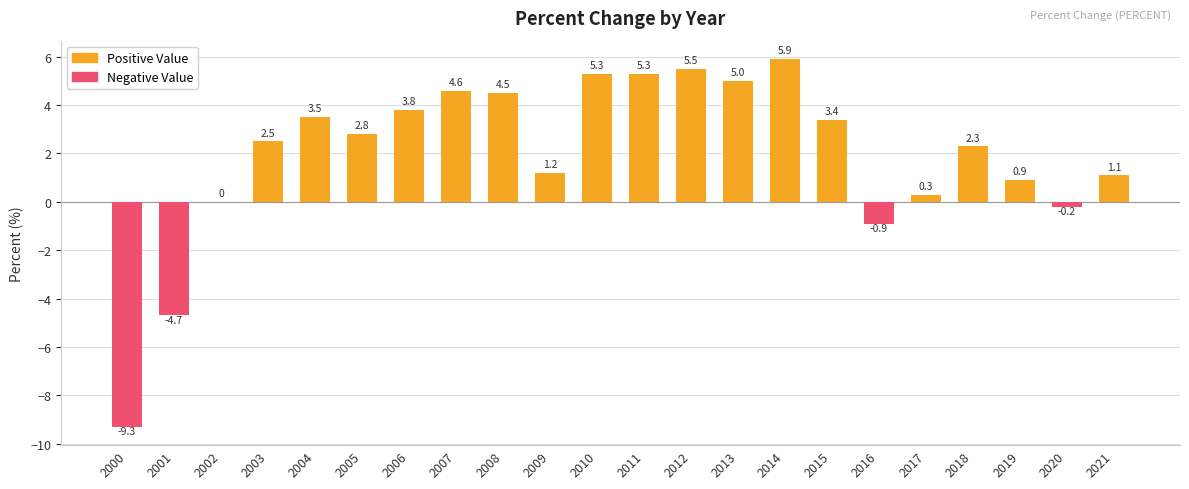

How many values exceed 2?

13